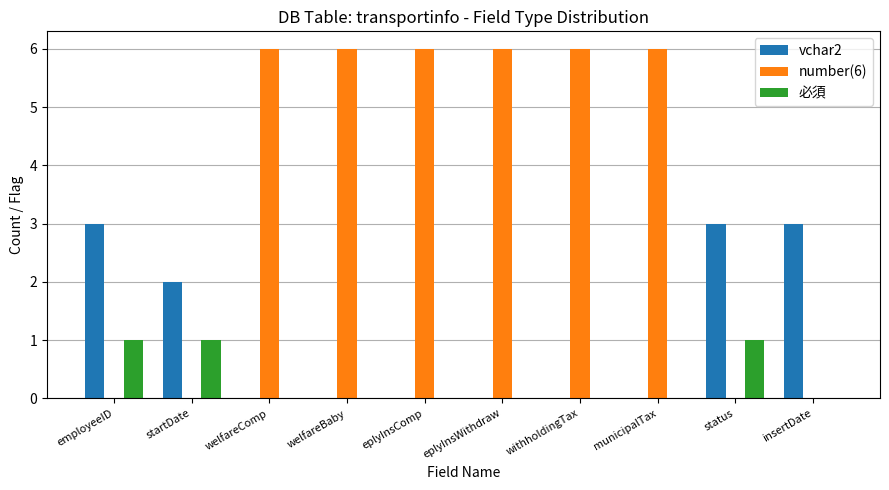

True or false: vchar2 has a value of 2 at startDate.

True